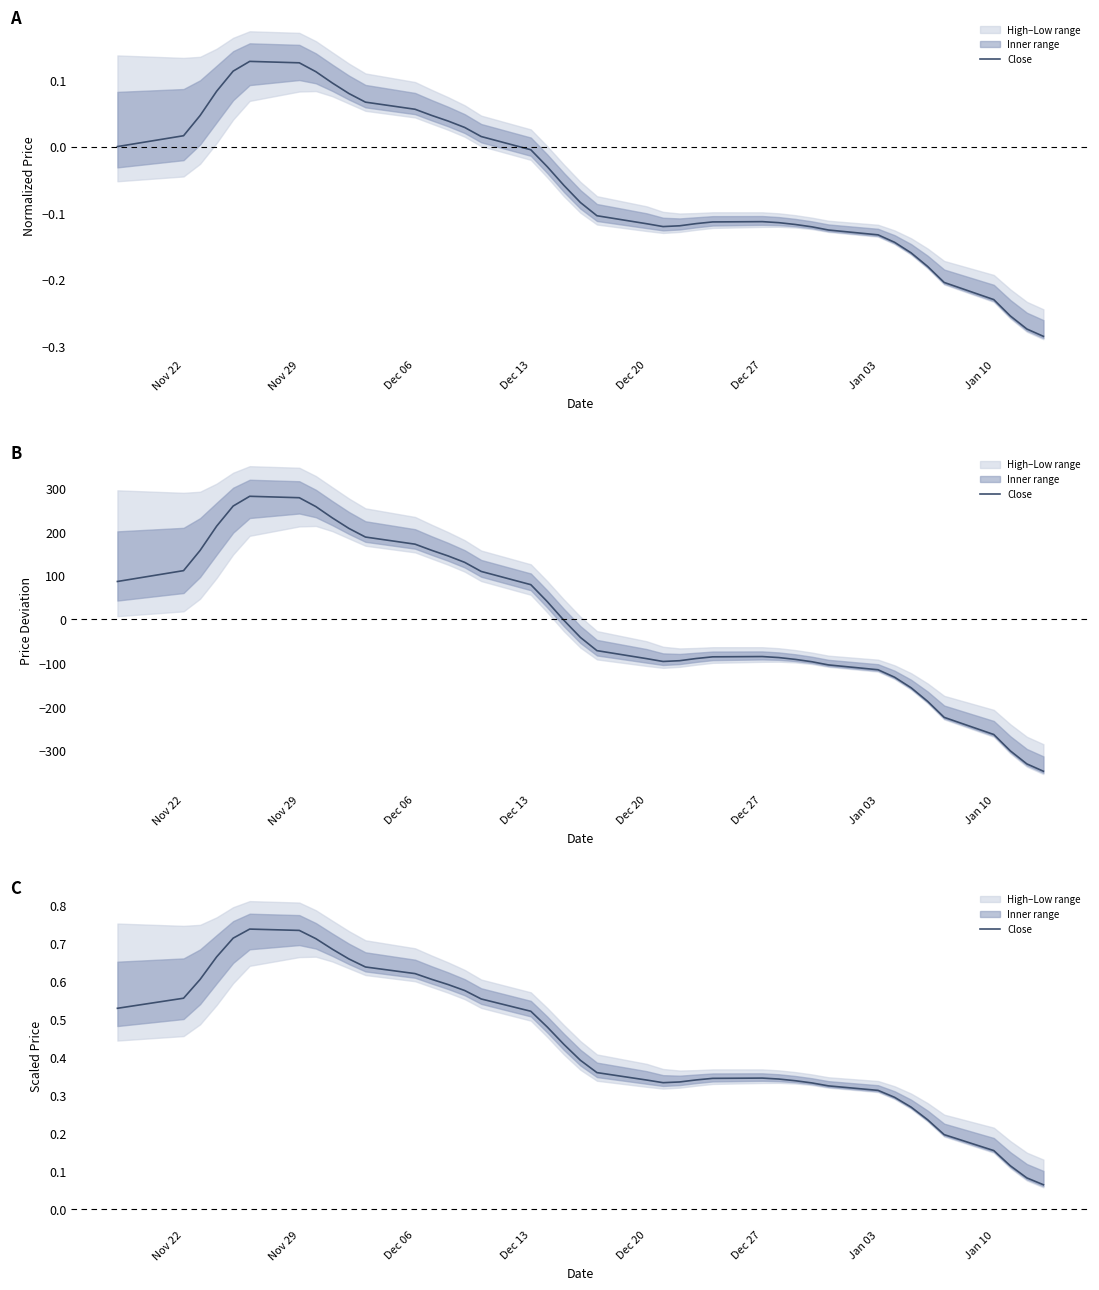

Reading left to right, list all the values displayed in this chart.

0.5	0.6	0.6	0.7	0.7	0.7	0.7	0.7	0.7	0.7	0.6	0.6	0.6	0.6	0.6	0.6	0.5	0.5	0.4	0.4	0.4	0.3	0.3	0.3	0.3	0.3	0.3	0.3	0.3	0.3	0.3	0.3	0.3	0.3	0.2	0.2	0.2	0.1	0.1	0.1